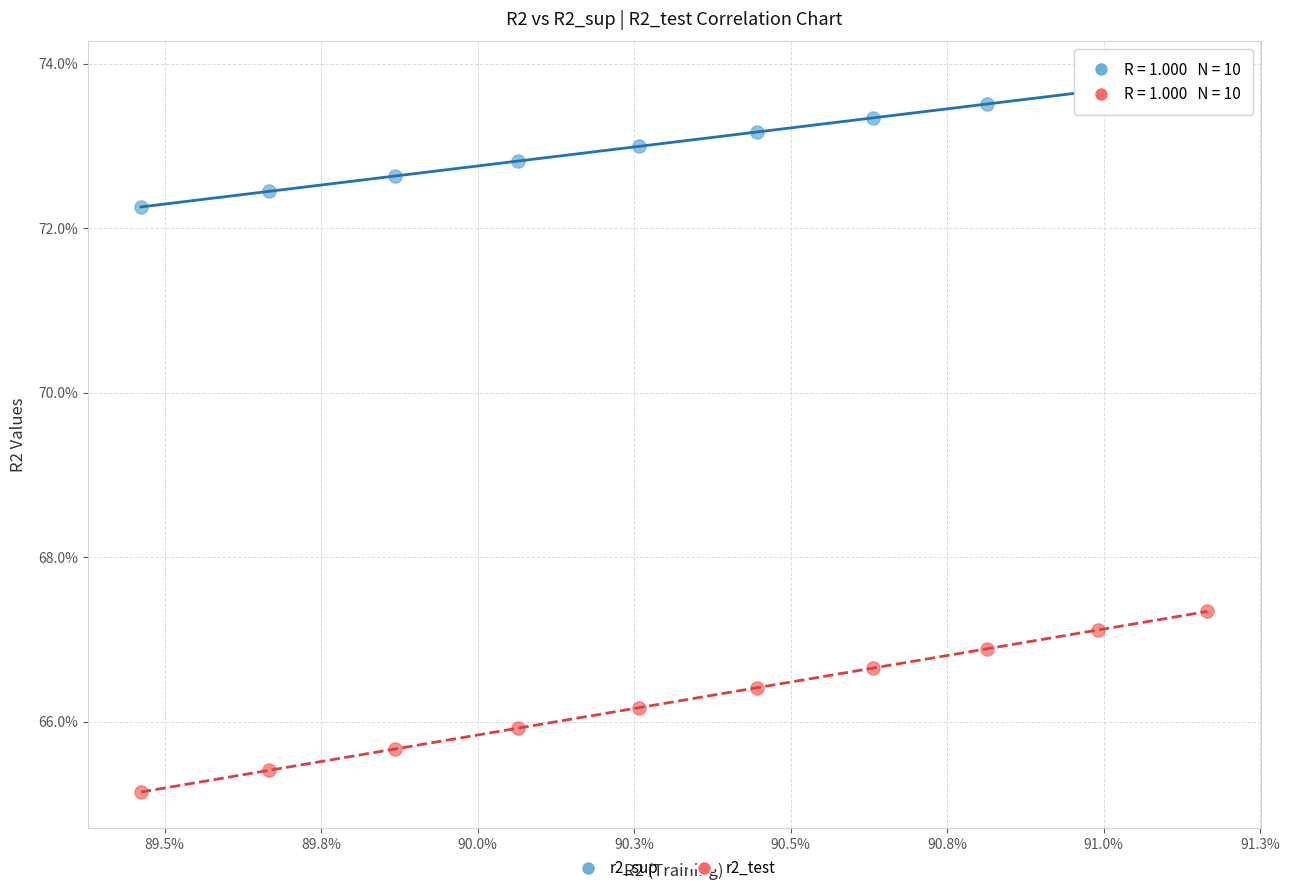

What are all the series names shown in the legend?

r2_sup, r2_test